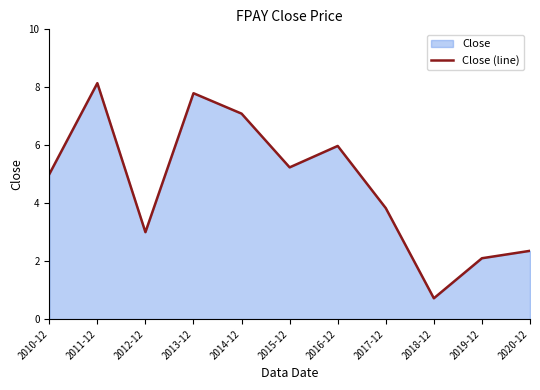

What is the change in value from 2013-12 to 2018-12?

-7.1